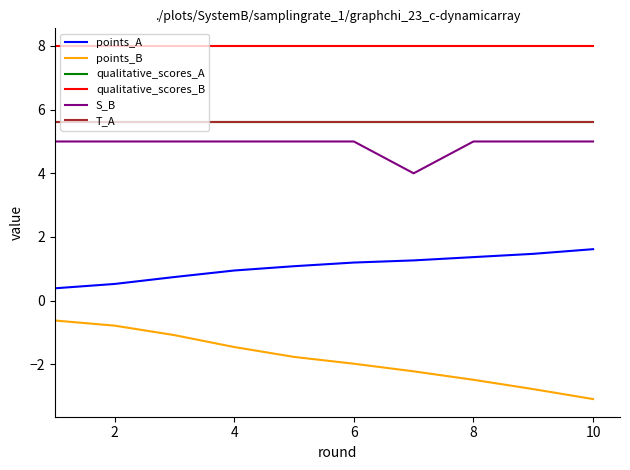

Does the chart display data point markers on the line(s)?

No